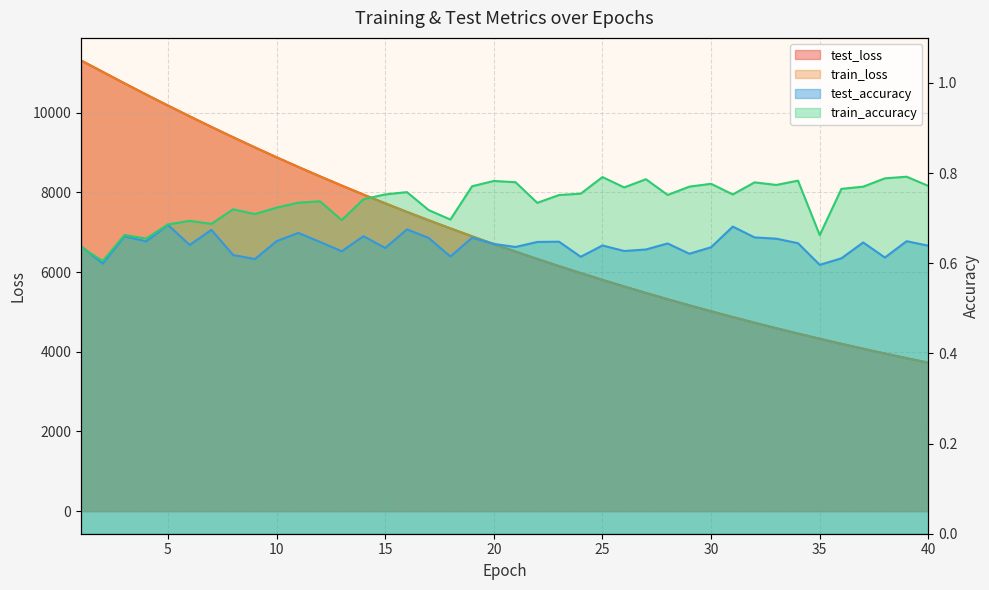

What is the minimum value shown in the chart?

0.6